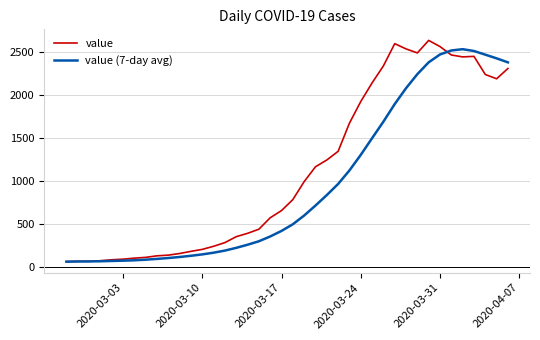

List the series in order of their overall mean, lowest first.

value (7-day avg), value